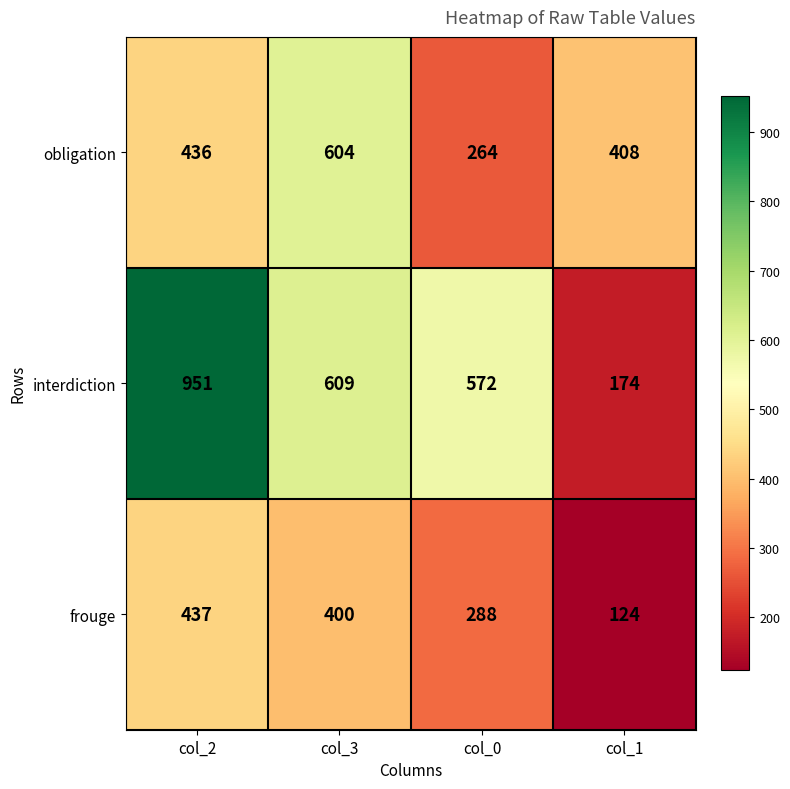

List the series in order of their peak value, lowest first.

frouge, obligation, interdiction